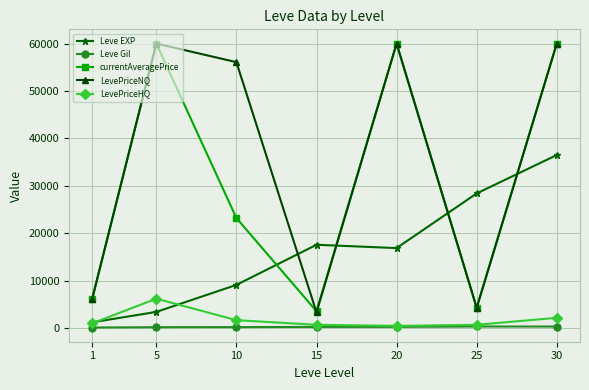

How many lines are shown in the chart?

5